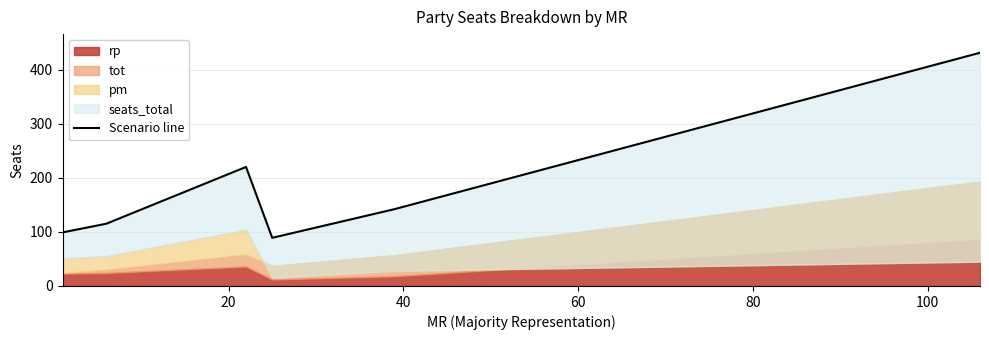

How many interior local valleys (lower than both neighbors) does the data have?

1